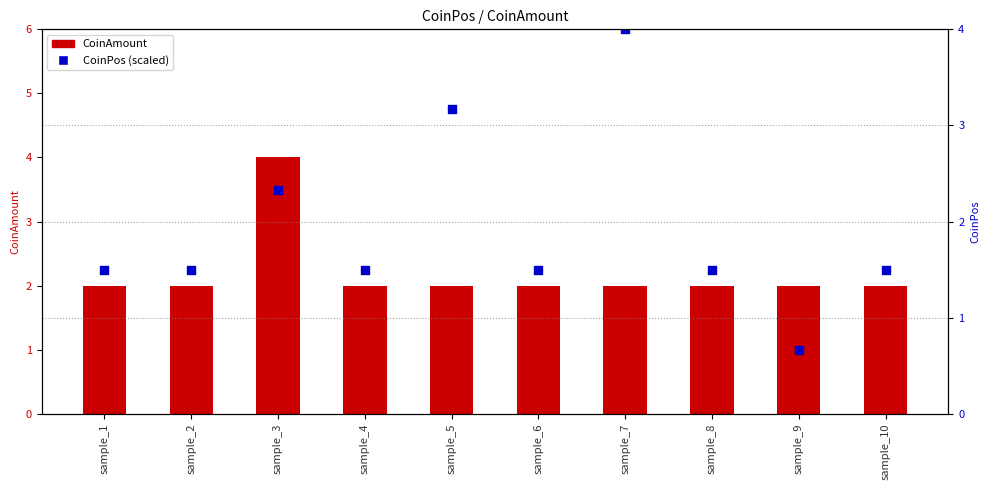

Which series reaches the minimum Y coordinate?

CoinPos (scaled)